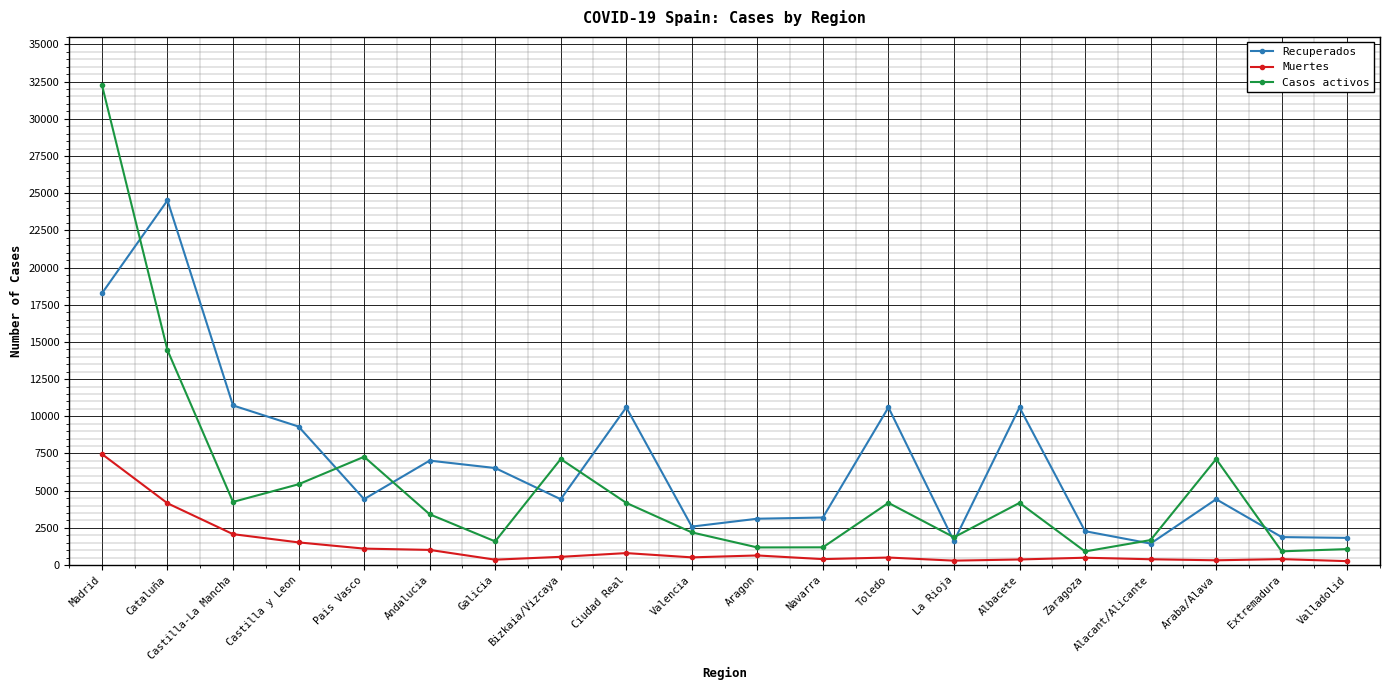

At which label is Recuperados closest to 12978?

Castilla-La Mancha